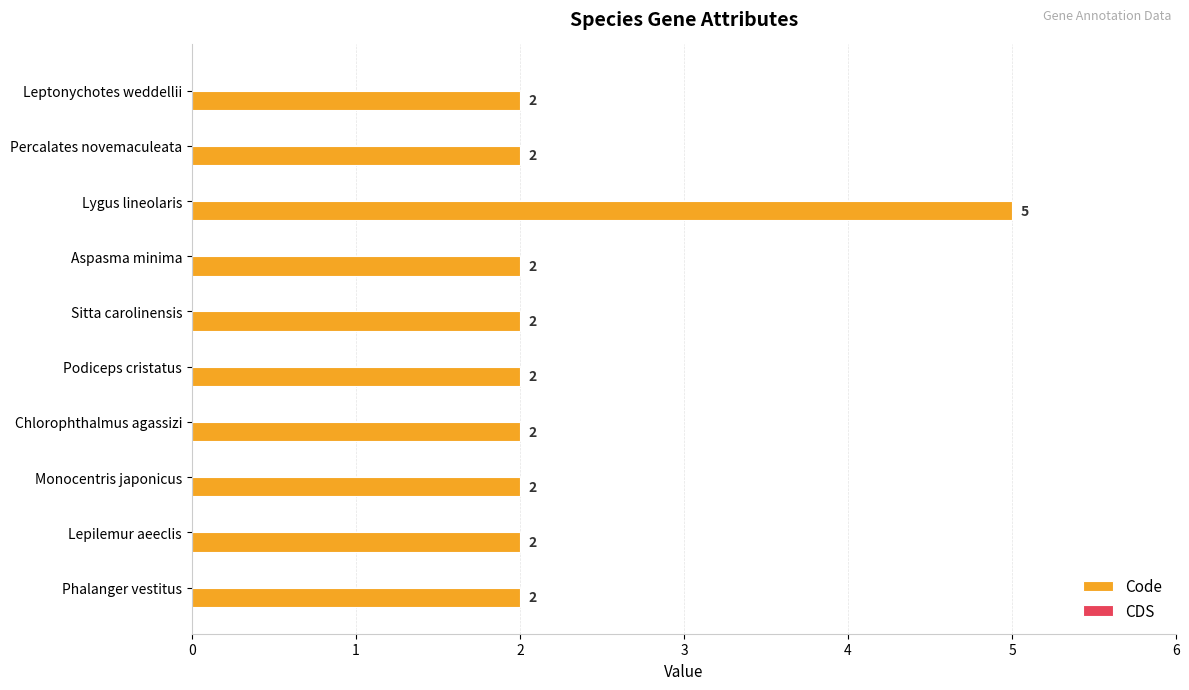

What is the ratio of the value at Percalates novemaculeata to the value at Chlorophthalmus agassizi?

1.0